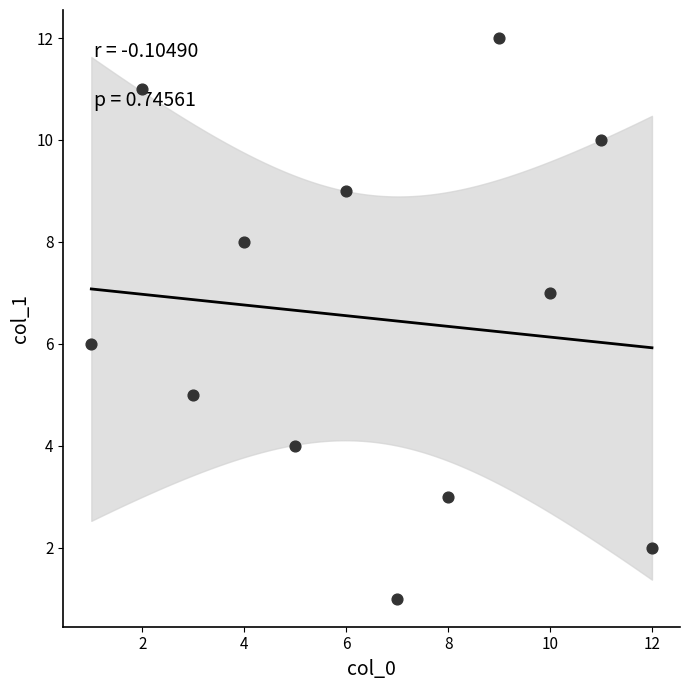

What is the range of X values (max minus min)?

11